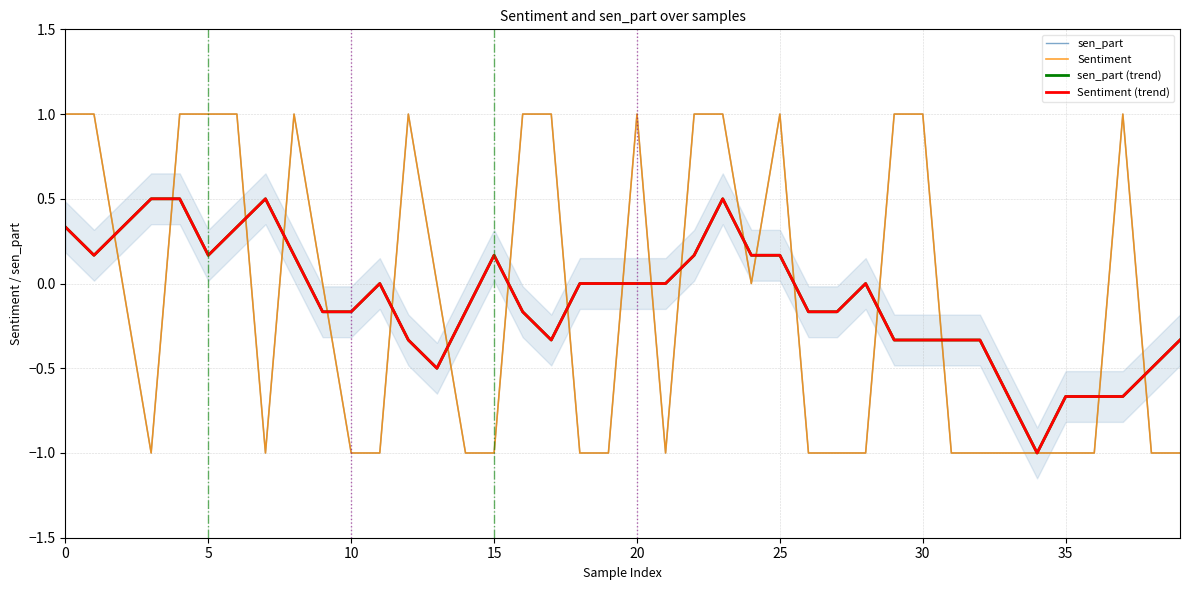

Which series changed the most between 5 and 39?

sen_part